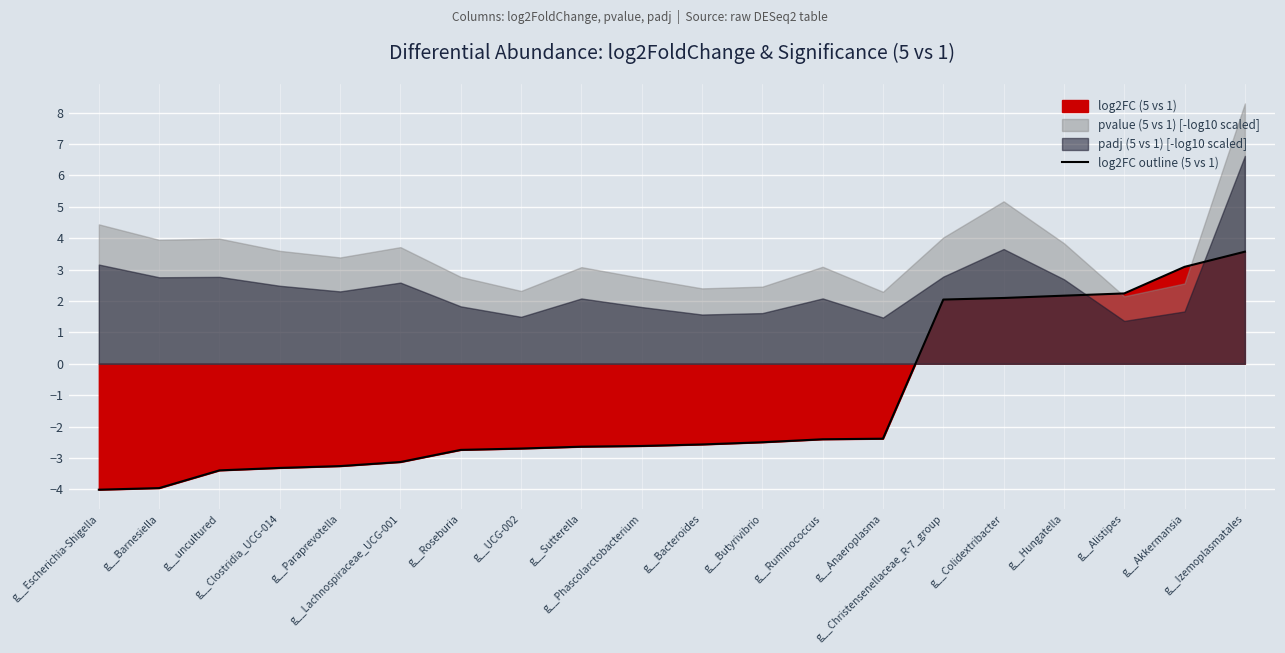

What is the difference between the maximum and minimum values?

7.6